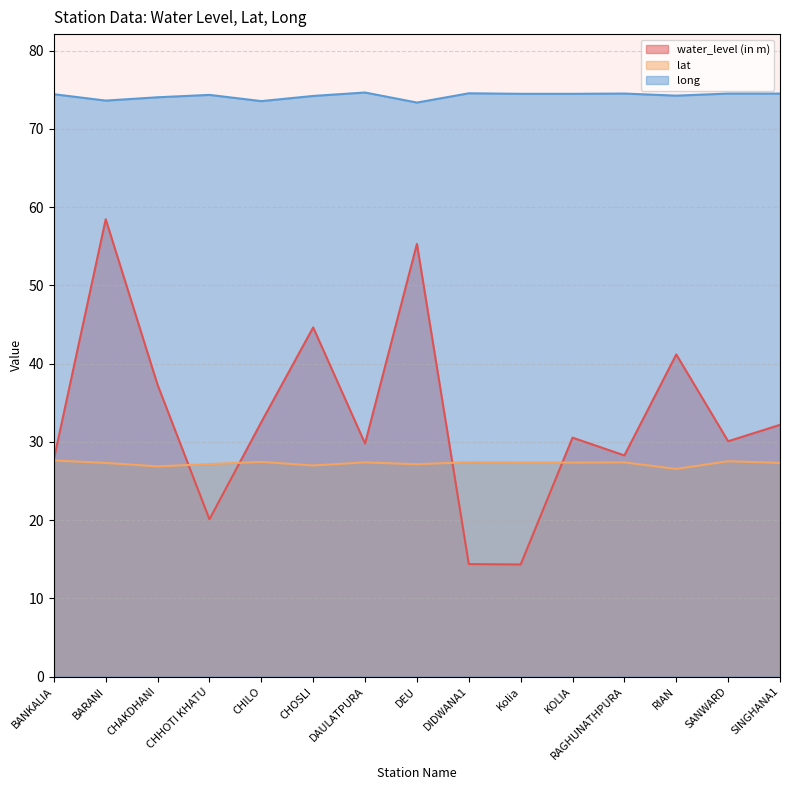

The water_level (in m) series shows 14.3 at Kolia. True or false?

True